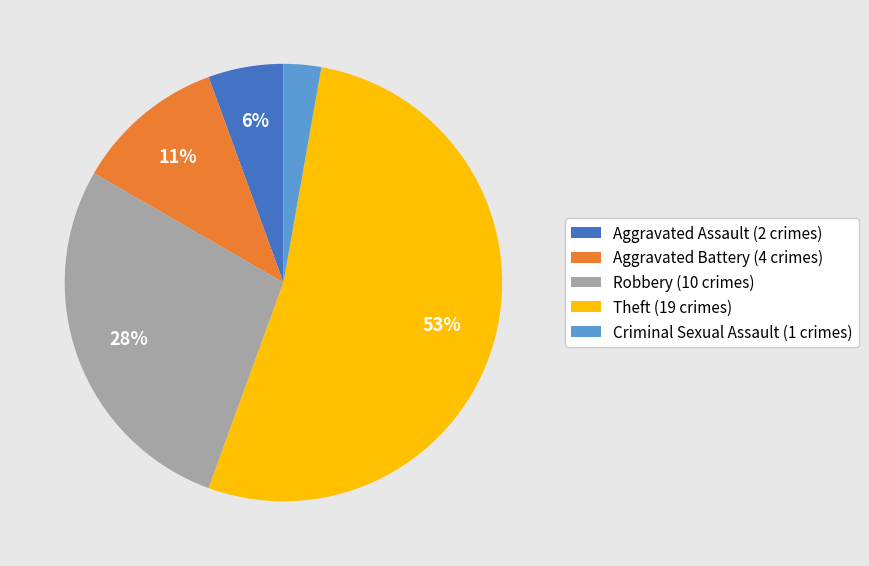

How many slices are in this pie chart?

5